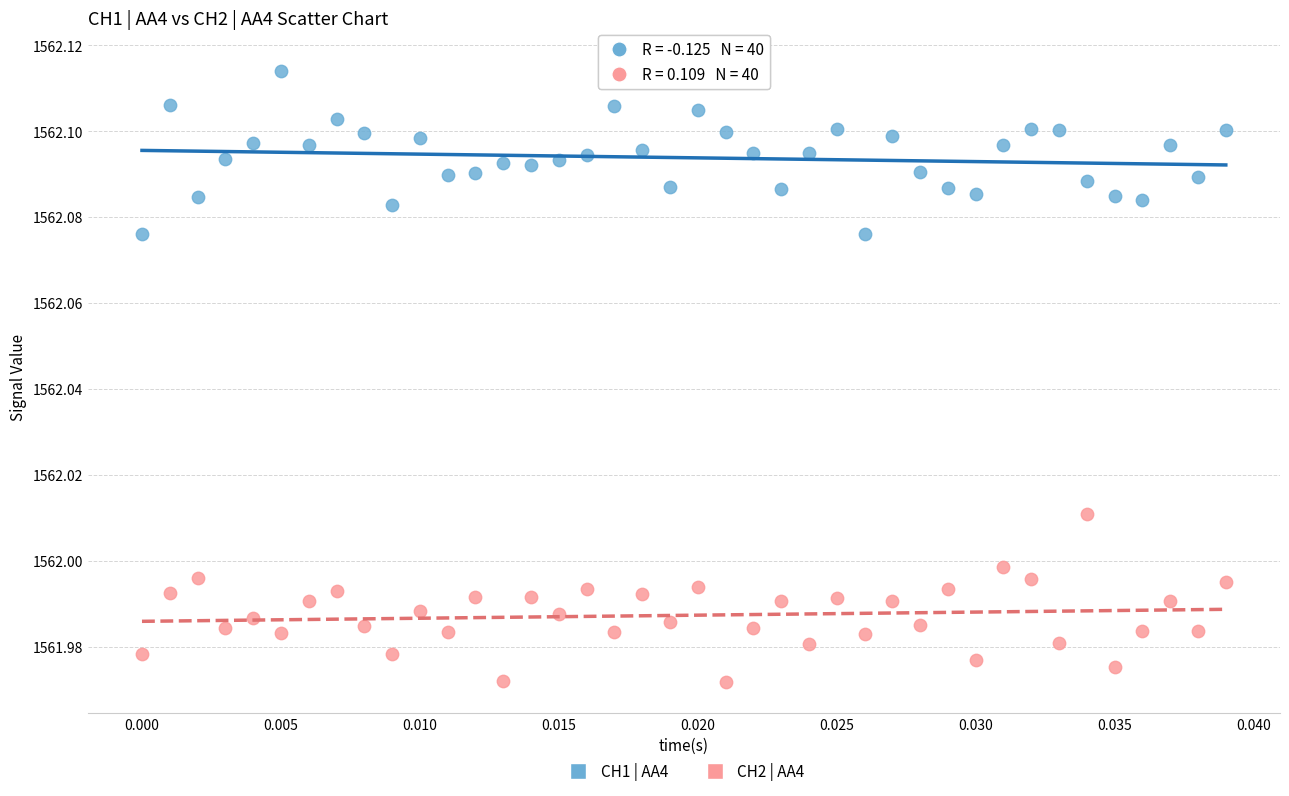

Which series reaches the minimum Y coordinate?

CH2 | AA4